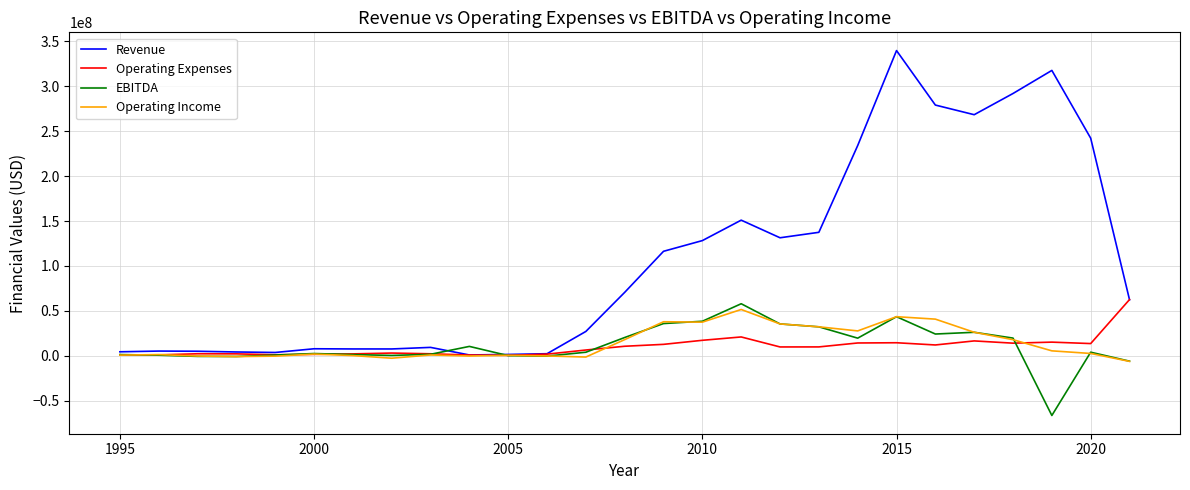

What is the greatest value displayed?

339490000